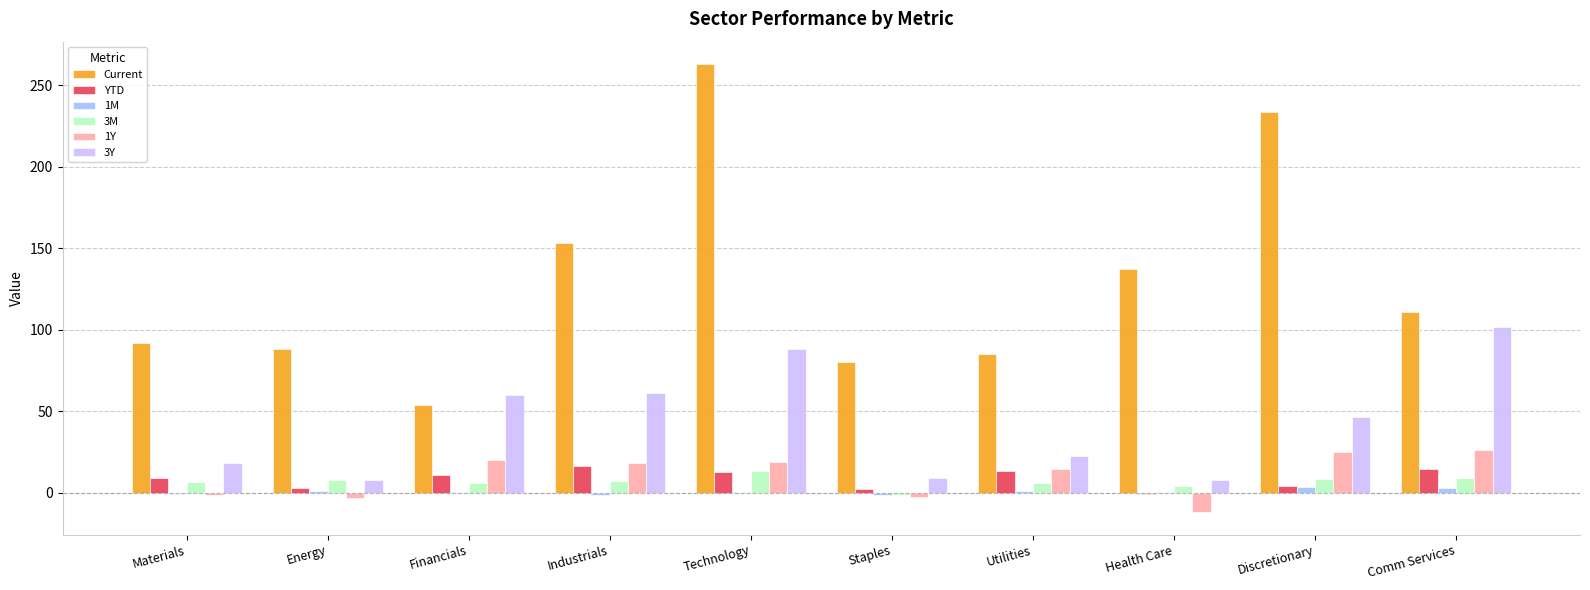

What is the highest value of the 3Y series?

101.7